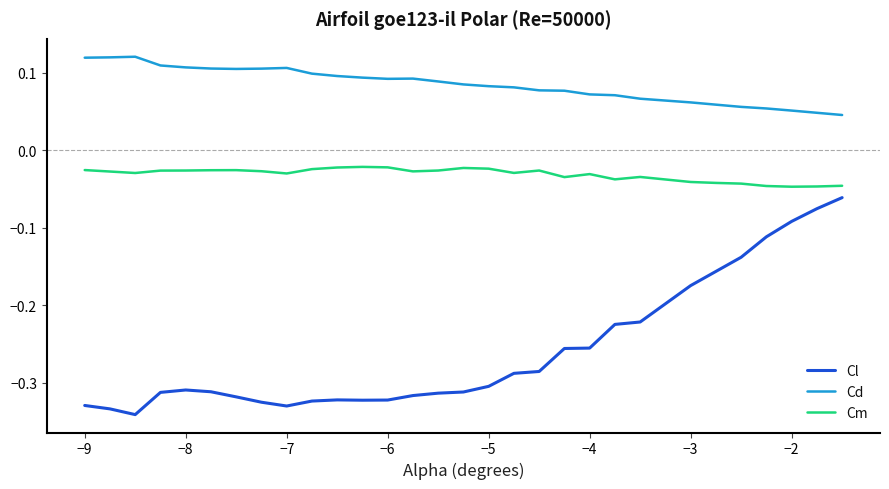

Which series has the largest range (max minus min)?

Cl